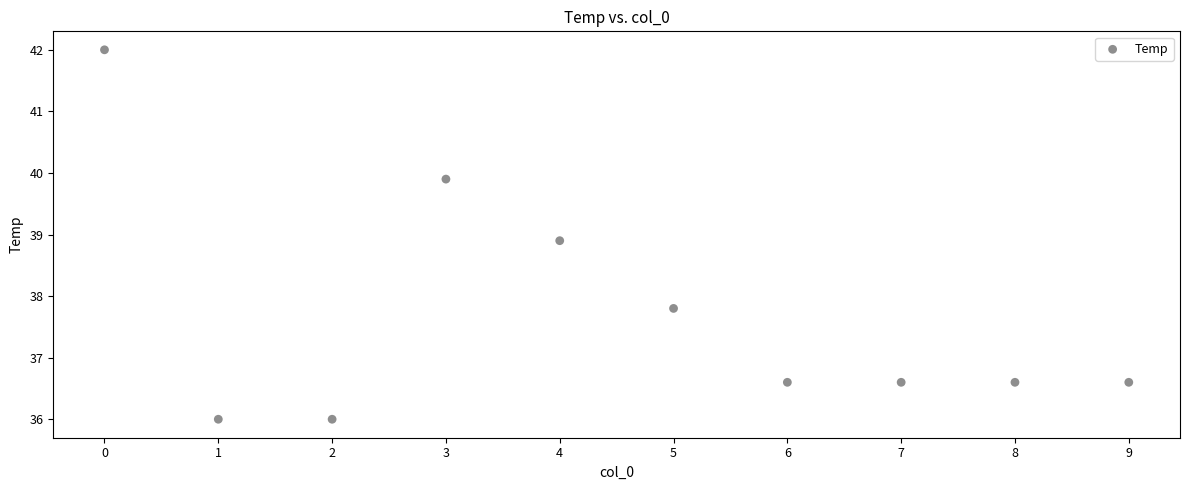

What is the range of Y values (max minus min)?

6.0